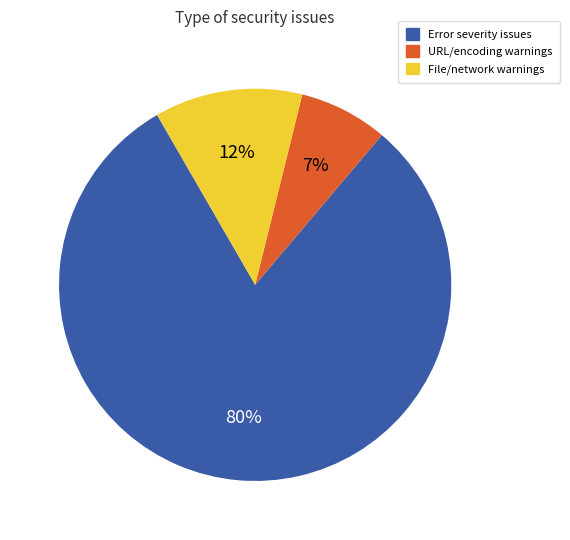

Which category has the smallest portion of the pie?

URL/encoding warnings